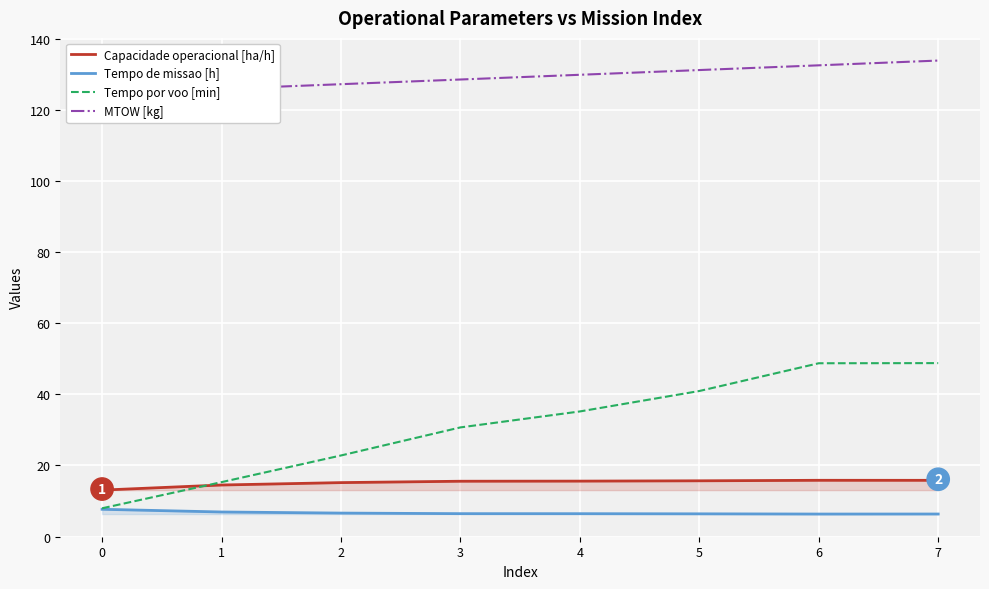

What is the value of the Tempo por voo [min] point at the 5th from the left?

35.2